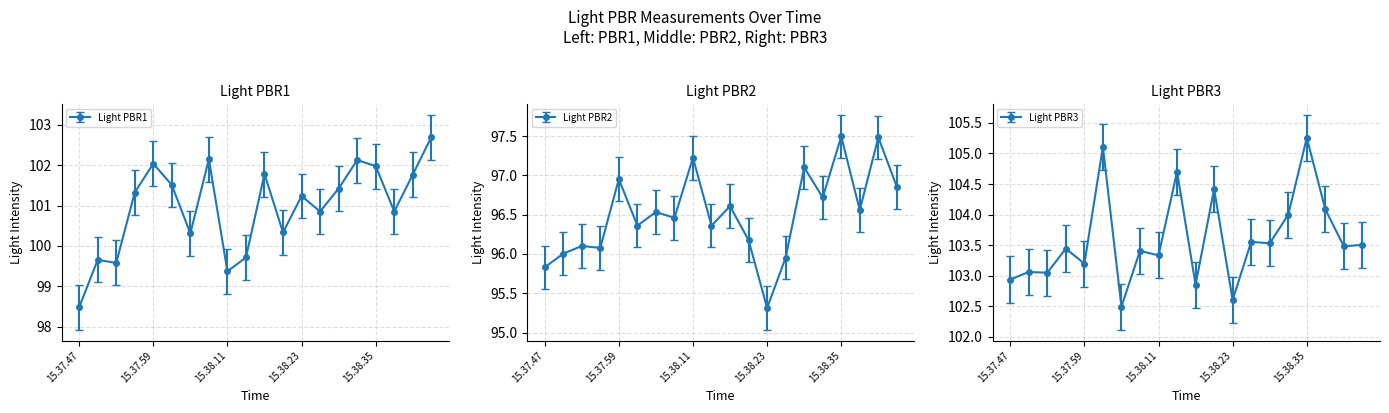

Rank the series at 15.38.05 from lowest to highest value.

Light PBR2, Light PBR1, Light PBR3